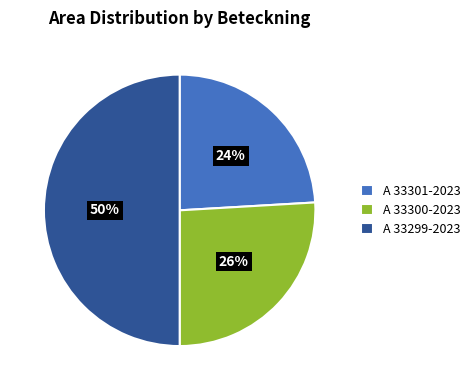

Do A 33299-2023 and A 33300-2023 together represent more than half of the pie?

Yes